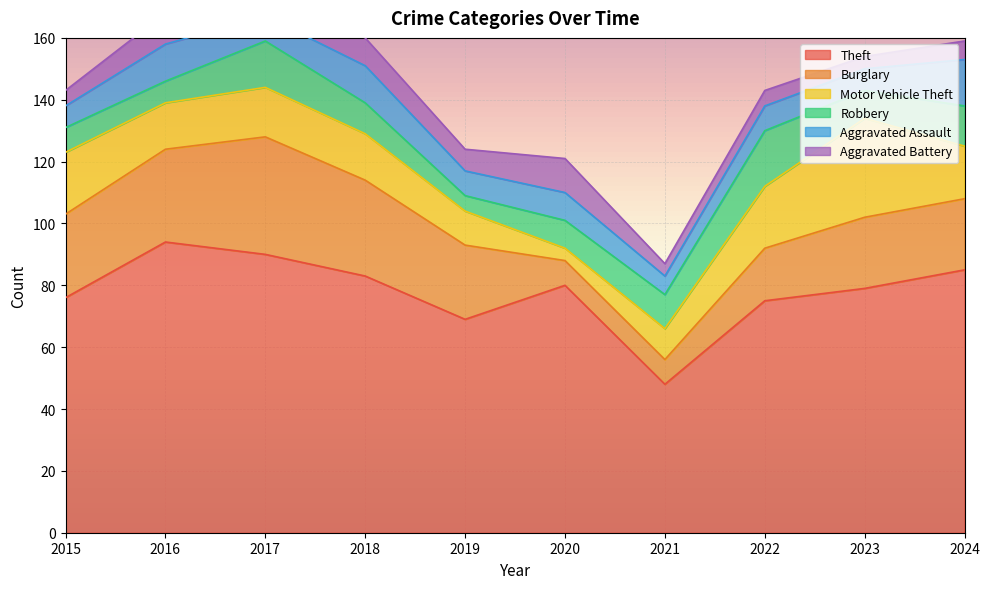

Is the value of Burglary at 2020 greater than the value of Robbery at 2022?

No